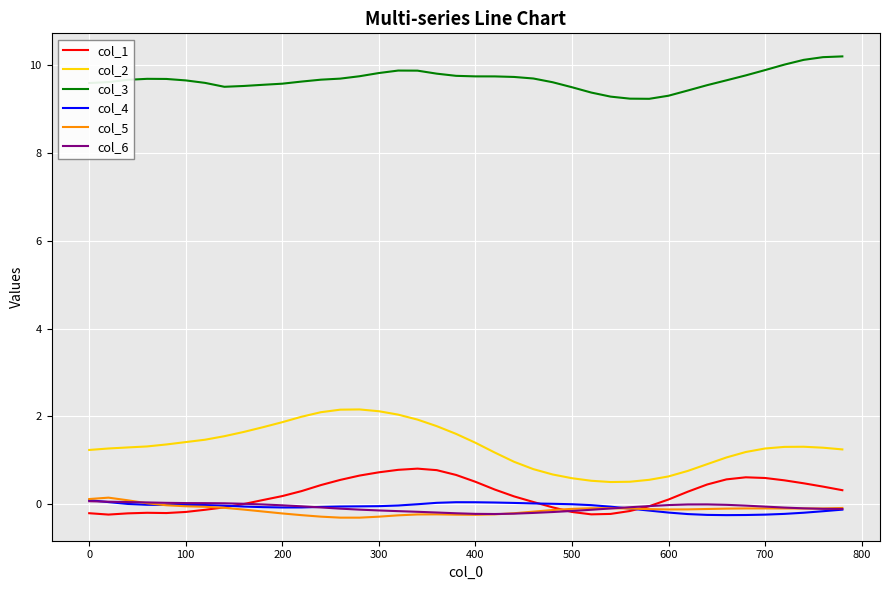

True or false: col_2 and col_3 intersect in this chart.

False